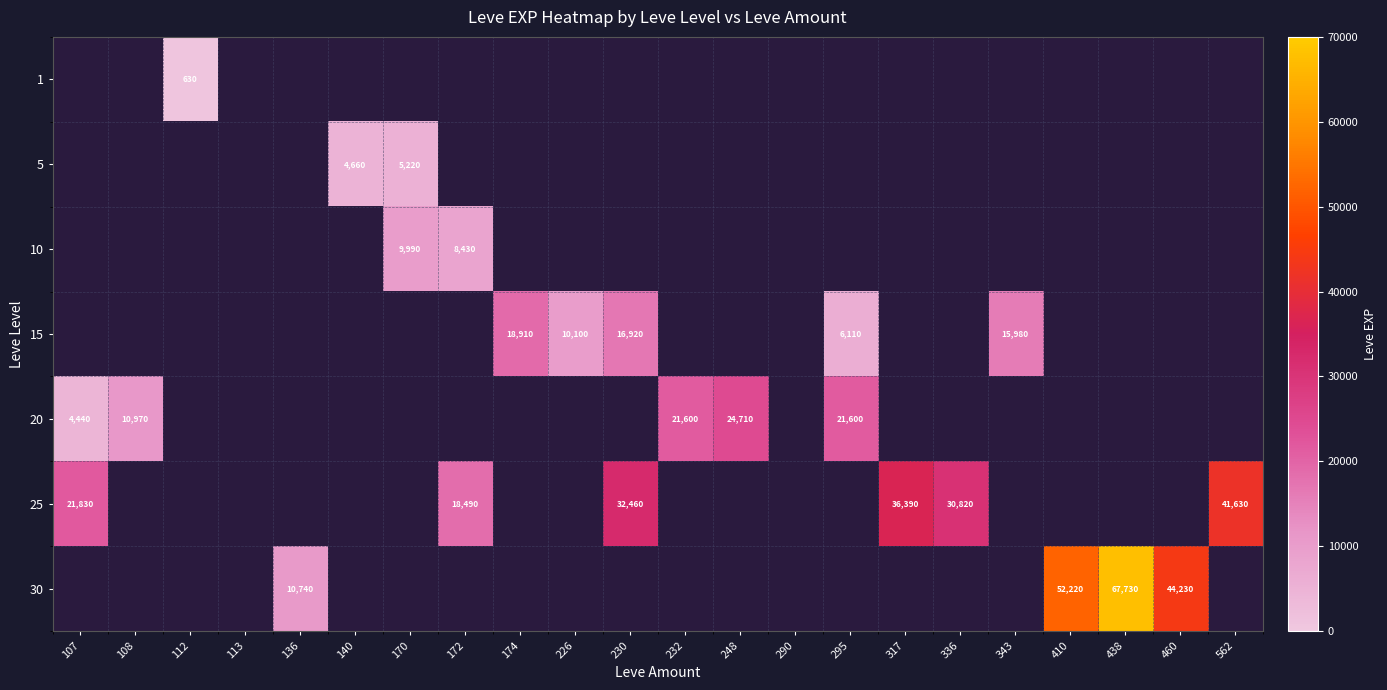

What is the total value across all series at 174?

18910